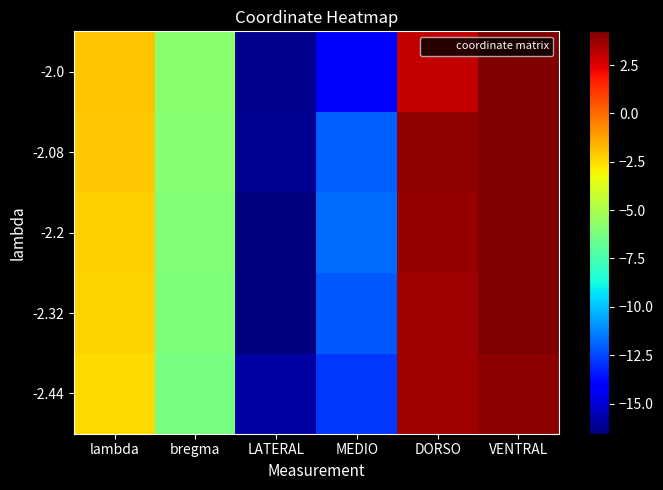

Reading right to left, list all the values displayed in this chart.

-2.44: VENTRAL=3.9	DORSO=3.7	MEDIO=-12.8	LATERAL=-15.9	bregma=-6.2	lambda=-2.4
-2.32: VENTRAL=4.2	DORSO=3.7	MEDIO=-12.1	LATERAL=-16.5	bregma=-6.1	lambda=-2.3
-2.2: VENTRAL=4.2	DORSO=3.8	MEDIO=-11.7	LATERAL=-16.6	bregma=-6.0	lambda=-2.2
-2.08: VENTRAL=4.2	DORSO=3.9	MEDIO=-11.9	LATERAL=-16.2	bregma=-5.9	lambda=-2.1
-2.0: VENTRAL=4.2	DORSO=3.0	MEDIO=-14.2	LATERAL=-16.3	bregma=-5.8	lambda=-2.0